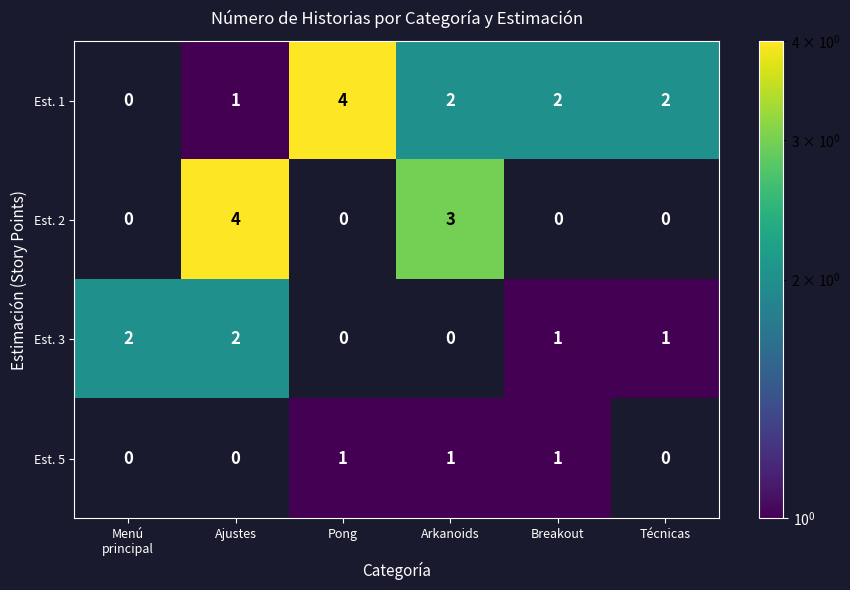

Between Ajustes and Pong, which series saw the biggest shift?

Est. 2